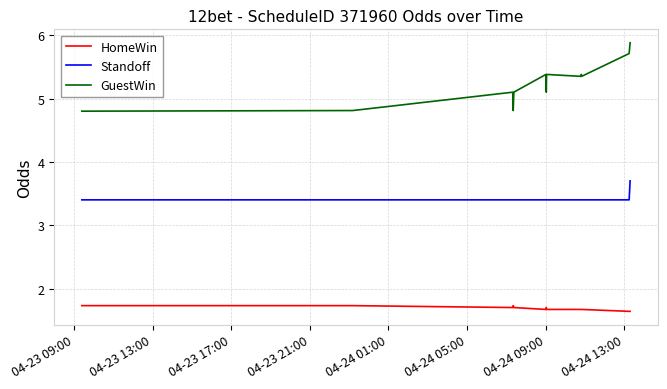

Which series has the largest total across all categories?

GuestWin